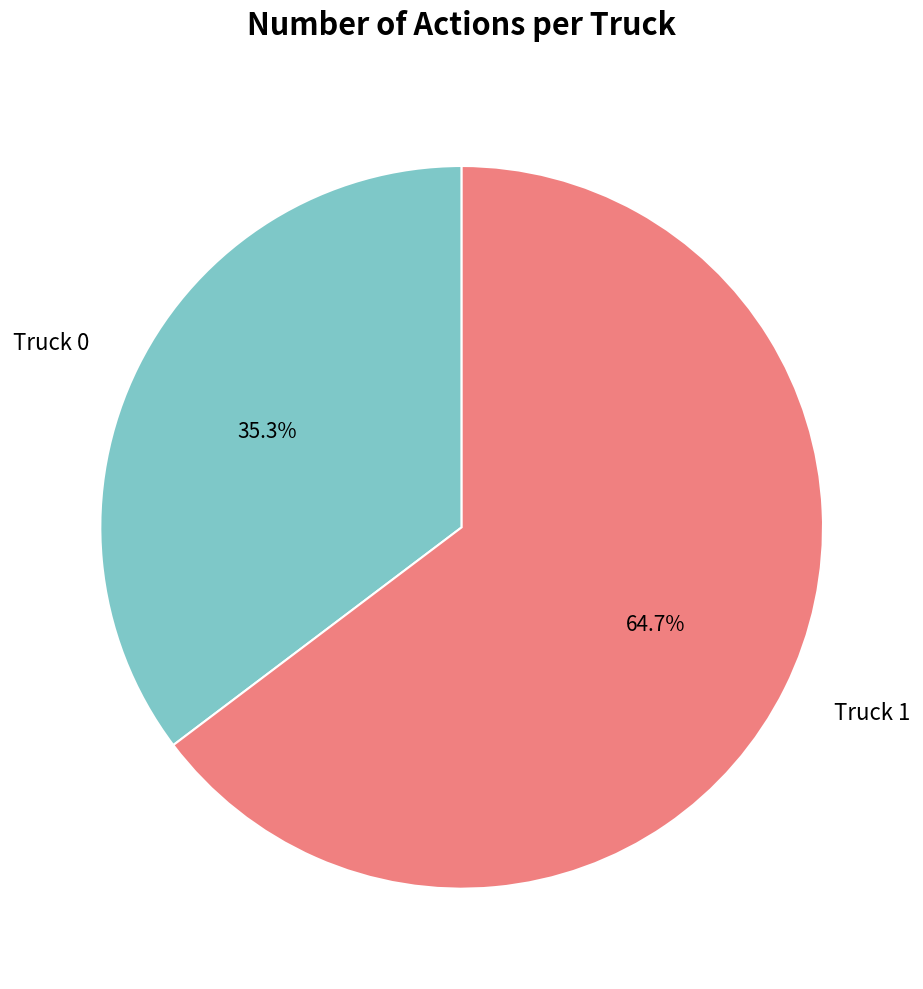

Approximately how many times larger is the value at Truck 1 compared to Truck 0?

1.8